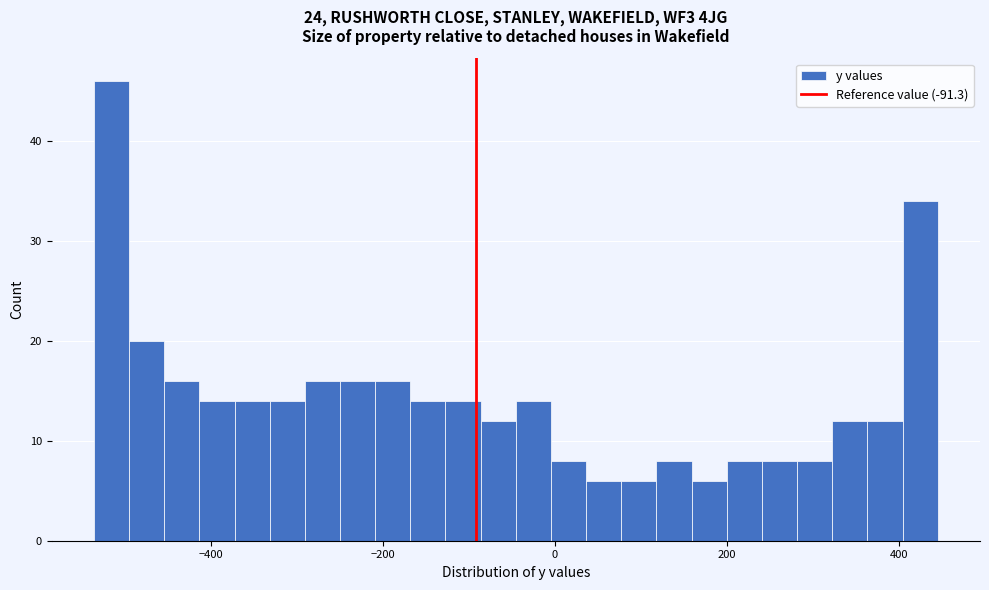

Read against the x-axis, roughly where is the centre of the tallest bar?

-520